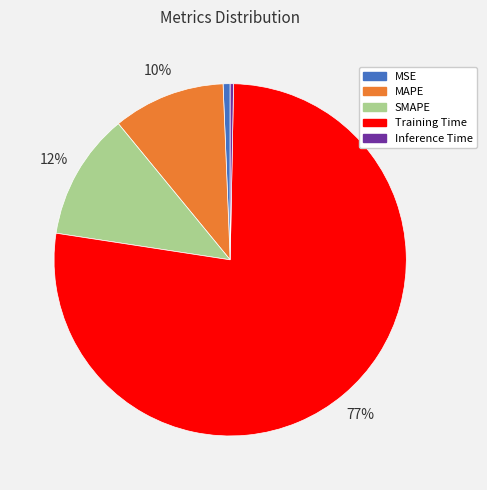

Do Training Time and Inference Time together represent more than half of the pie?

Yes